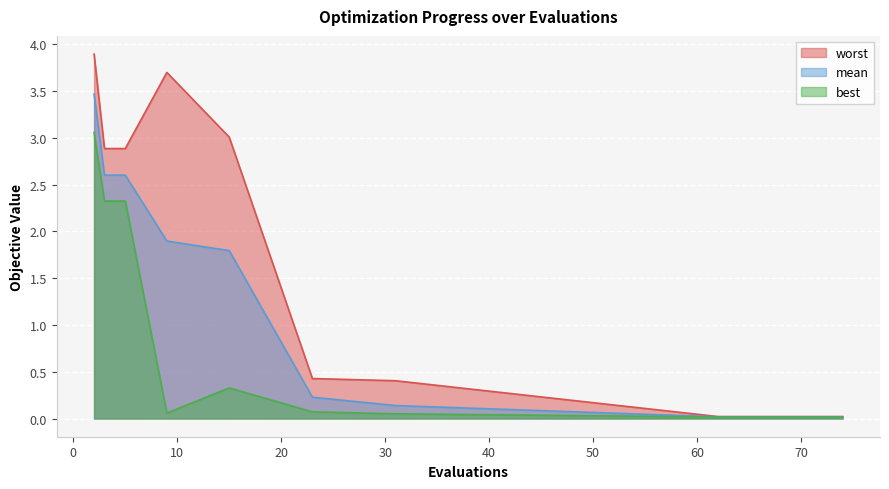

Which category has the lowest value in the best series?

62